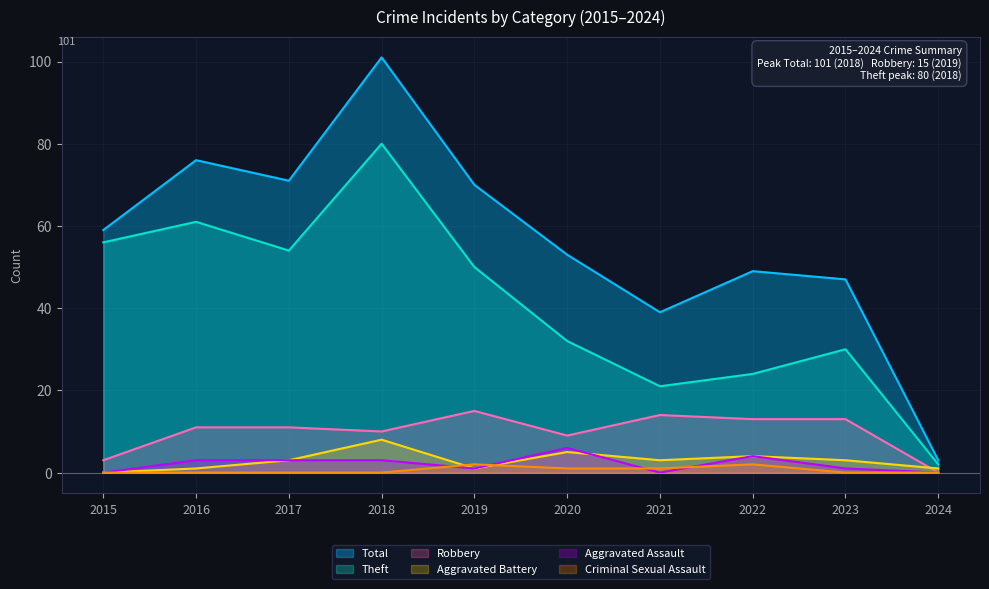

Where is Aggravated Assault nearest to the value 3?

2016